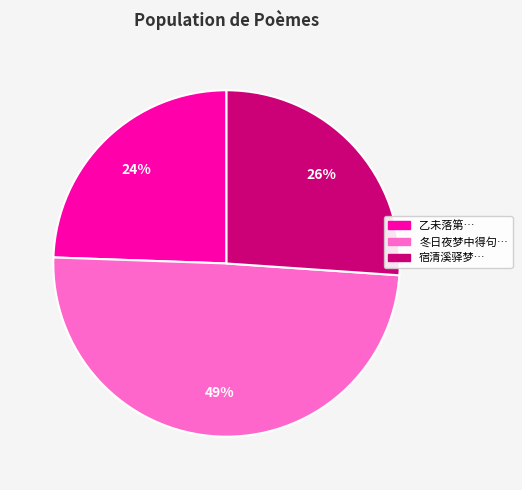

To the nearest percent, what percentage of the pie is 冬日夜梦中得句…?

49%